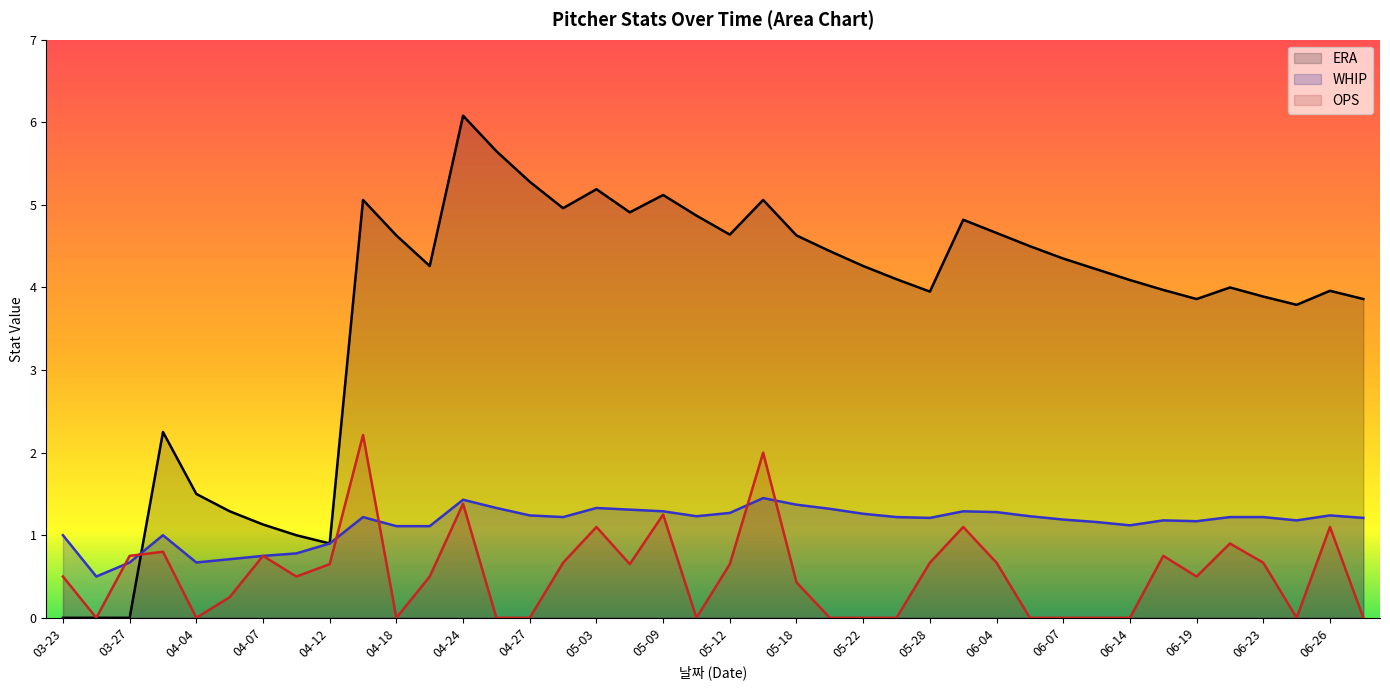

Reading left to right, list all the values displayed in this chart.

ERA: 03-23=0.0	03-24=0.0	03-27=0.0	03-31=2.2	04-04=1.5	04-05=1.3	04-07=1.1	04-11=1.0	04-12=0.9	04-13=5.1	04-18=4.6	04-21=4.3	04-24=6.1	04-26=5.7	04-27=5.3	05-01=5.0	05-03=5.2	05-04=4.9	05-09=5.1	05-11=4.9	05-12=4.6	05-16=5.1	05-18=4.6	05-21=4.4	05-22=4.3	05-24=4.1	05-28=4.0	05-29=4.8	06-04=4.7	06-05=4.5	06-07=4.3	06-12=4.2	06-14=4.1	06-15=4.0	06-19=3.9	06-21=4.0	06-23=3.9	06-25=3.8	06-26=4.0	07-03=3.9
WHIP: 03-23=1.0	03-24=0.5	03-27=0.7	03-31=1.0	04-04=0.7	04-05=0.7	04-07=0.8	04-11=0.8	04-12=0.9	04-13=1.2	04-18=1.1	04-21=1.1	04-24=1.4	04-26=1.3	04-27=1.2	05-01=1.2	05-03=1.3	05-04=1.3	05-09=1.3	05-11=1.2	05-12=1.3	05-16=1.4	05-18=1.4	05-21=1.3	05-22=1.3	05-24=1.2	05-28=1.2	05-29=1.3	06-04=1.3	06-05=1.2	06-07=1.2	06-12=1.2	06-14=1.1	06-15=1.2	06-19=1.2	06-21=1.2	06-23=1.2	06-25=1.2	06-26=1.2	07-03=1.2
OPS: 03-23=0.5	03-24=0.0	03-27=0.8	03-31=0.8	04-04=0.0	04-05=0.2	04-07=0.8	04-11=0.5	04-12=0.7	04-13=2.2	04-18=0.0	04-21=0.5	04-24=1.4	04-26=0.0	04-27=0.0	05-01=0.7	05-03=1.1	05-04=0.7	05-09=1.2	05-11=0.0	05-12=0.7	05-16=2.0	05-18=0.4	05-21=0.0	05-22=0.0	05-24=0.0	05-28=0.7	05-29=1.1	06-04=0.7	06-05=0.0	06-07=0.0	06-12=0.0	06-14=0.0	06-15=0.8	06-19=0.5	06-21=0.9	06-23=0.7	06-25=0.0	06-26=1.1	07-03=0.0